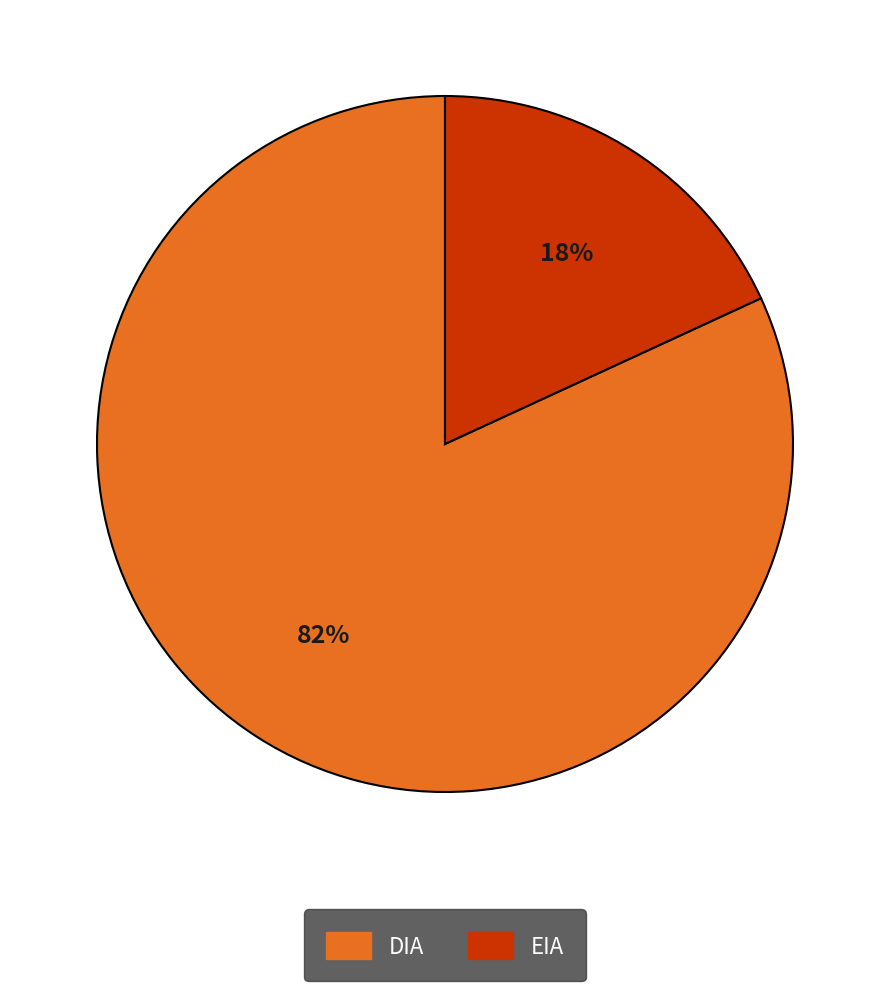

Rank the categories by value from highest to lowest.

DIA, EIA